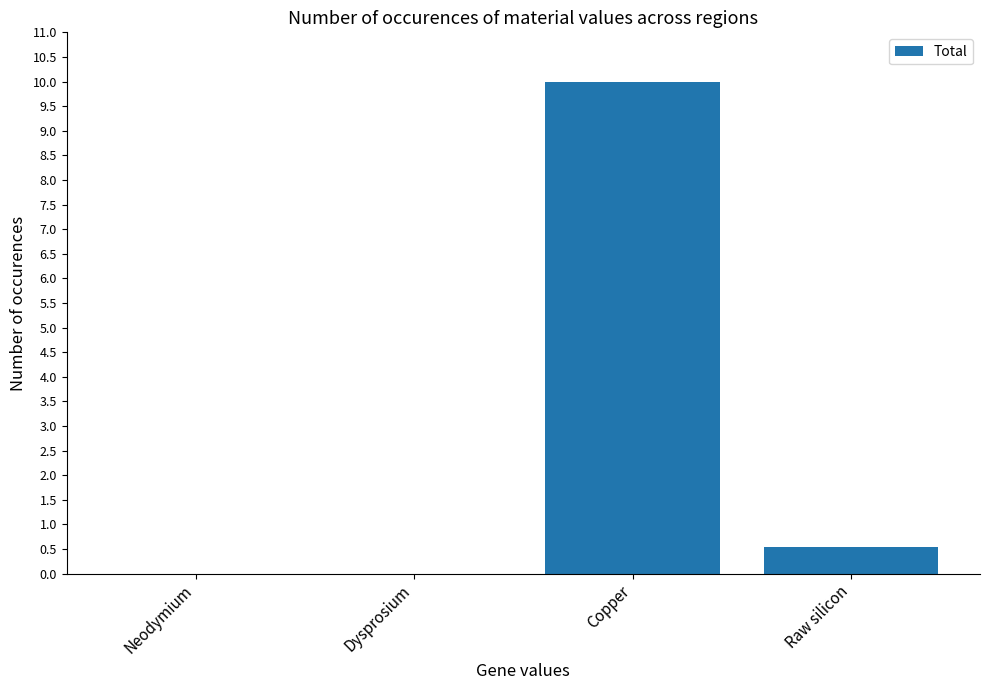

The value at Copper is 10.0. True or false?

True